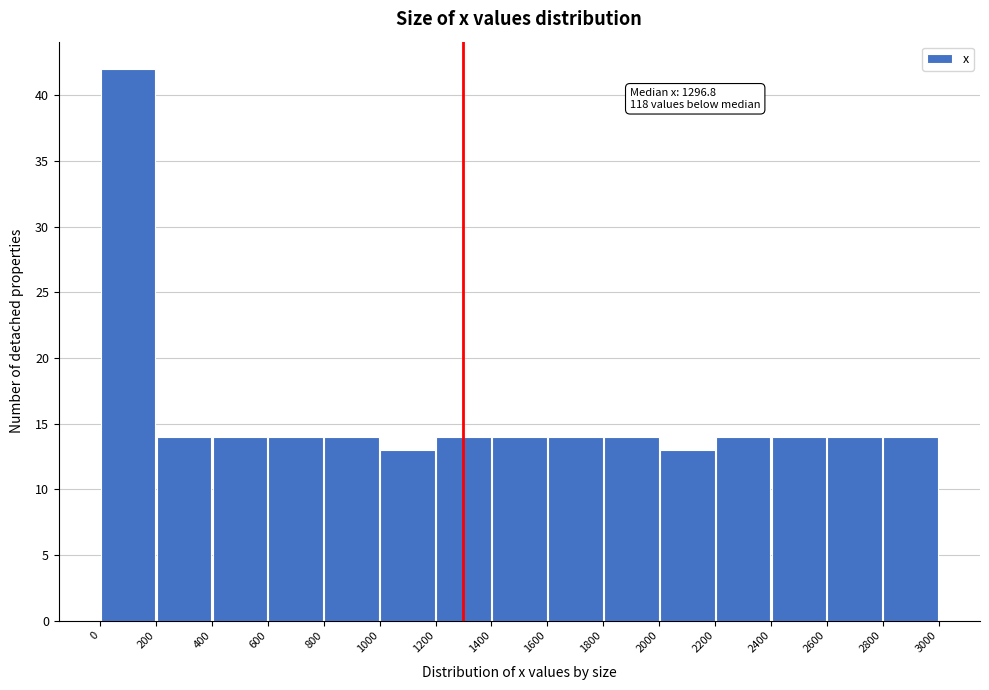

Over which range of the x-axis is the bar tallest?

0 to 200